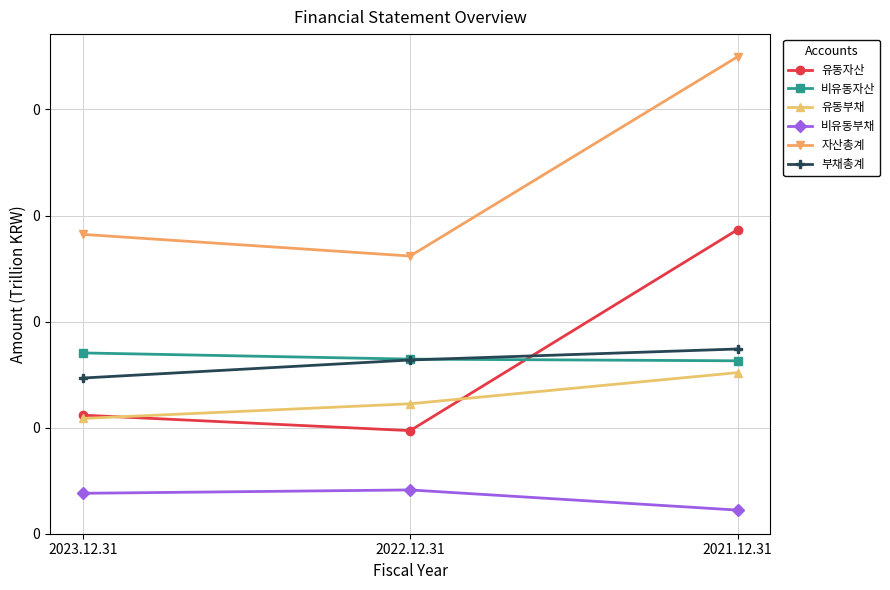

List the series in order of their peak value, highest first.

자산총계, 유동자산, 부채총계, 비유동자산, 유동부채, 비유동부채